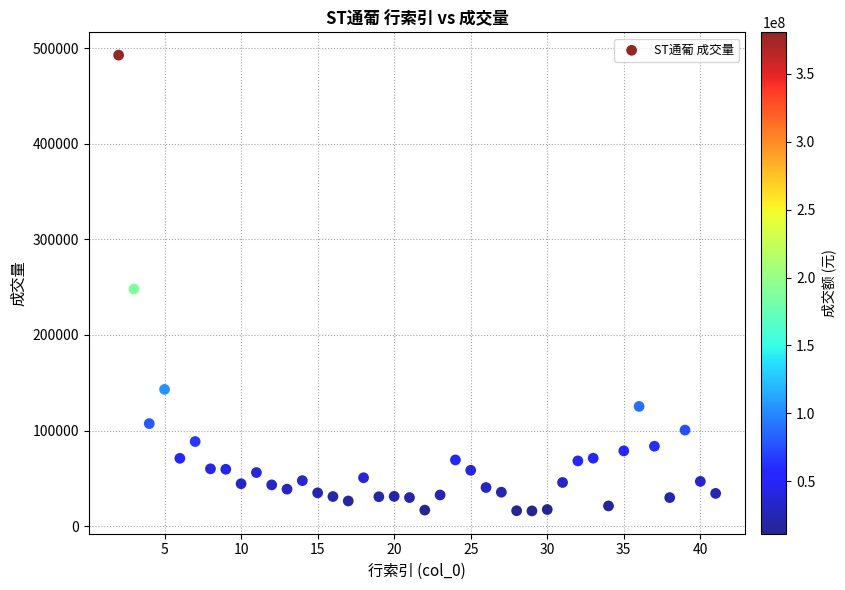

What Y value in the scatter plot is closest to 254360?

248042